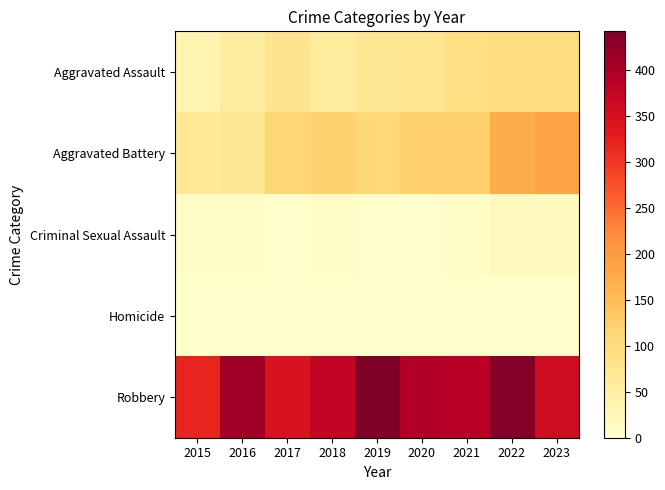

At how many categories does at least one series exceed 102?

9